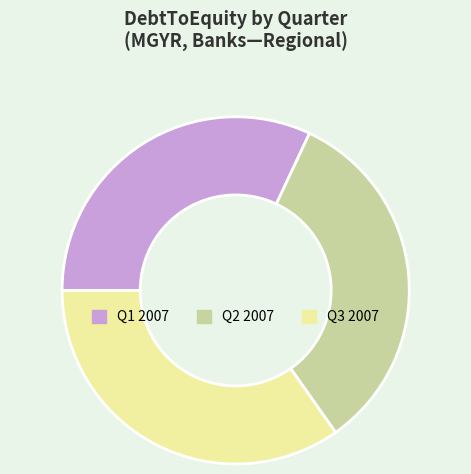

Rank the categories by value from highest to lowest.

Q3 2007, Q2 2007, Q1 2007